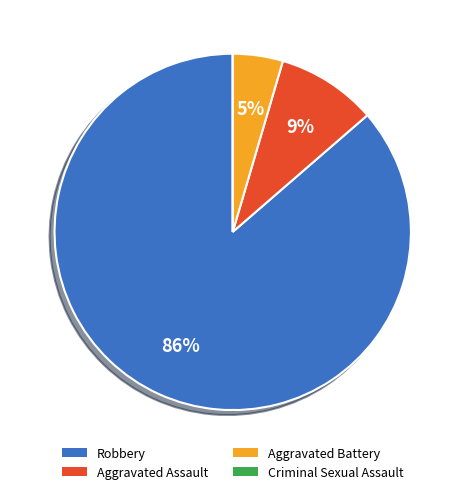

What percentage is the Aggravated Battery slice, to the nearest percent?

5%